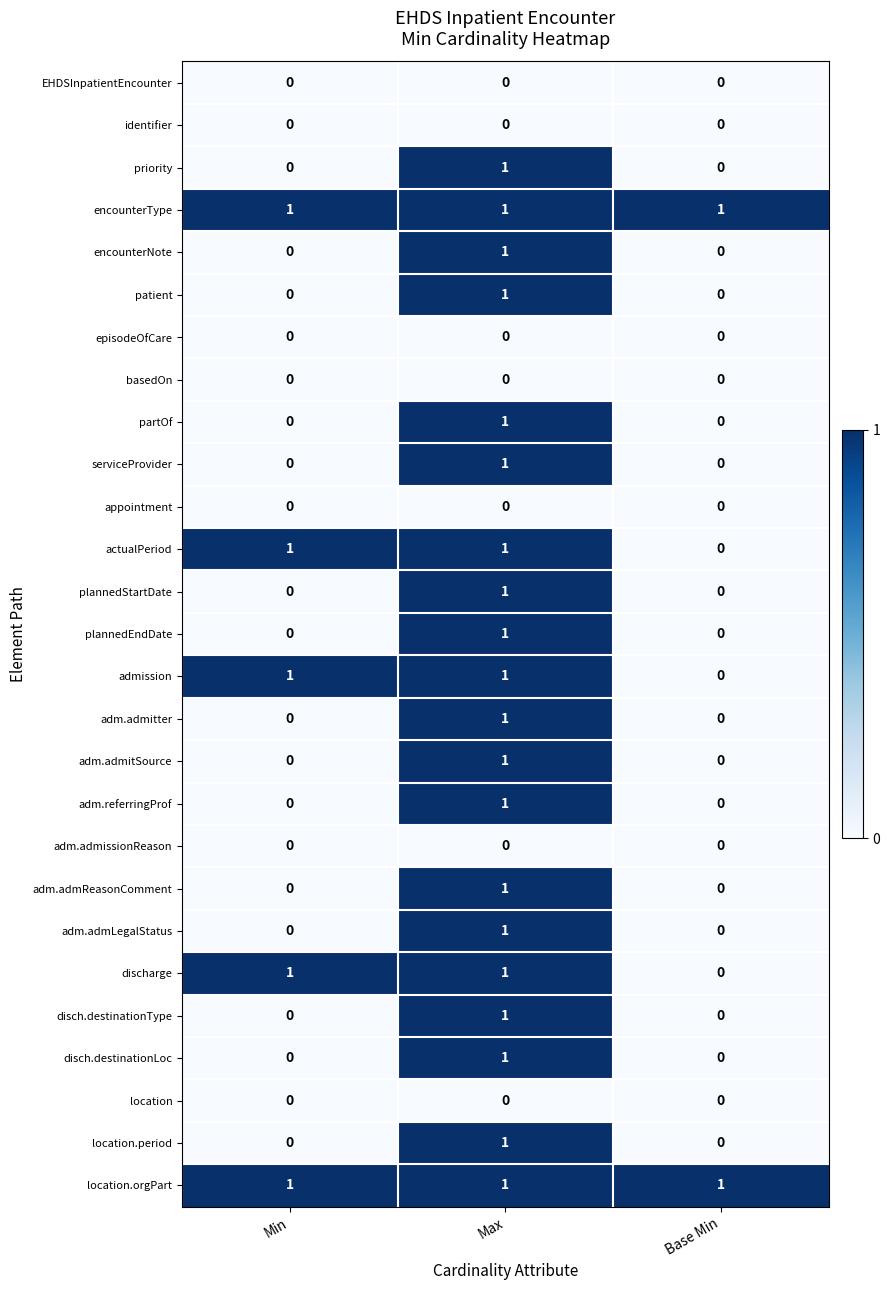

True or false: encounterNote has a value of 0 at Min.

True